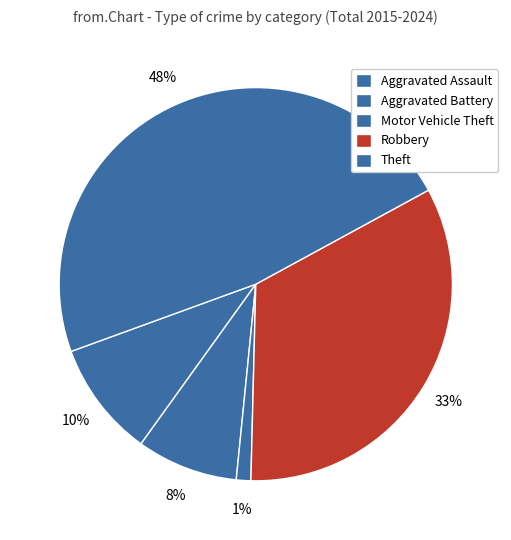

How many segments does this pie chart have?

5